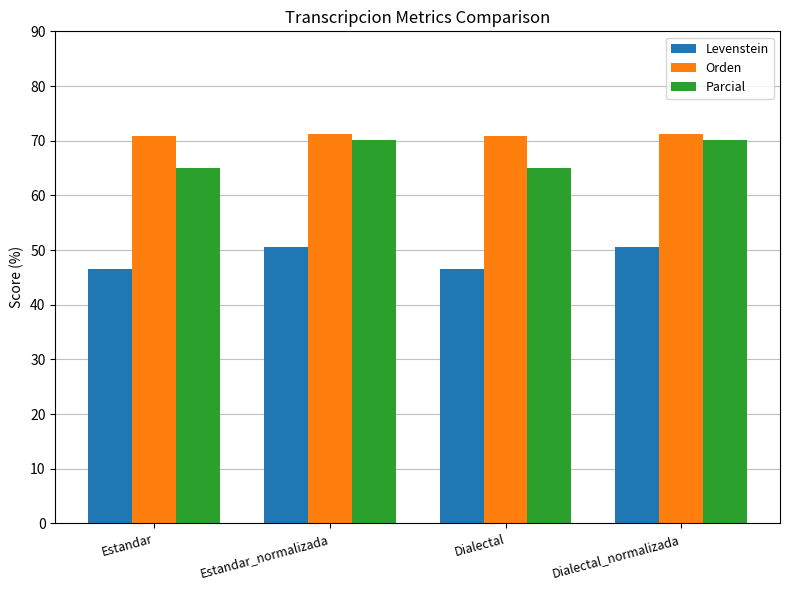

Which series has the largest total across all categories?

Orden